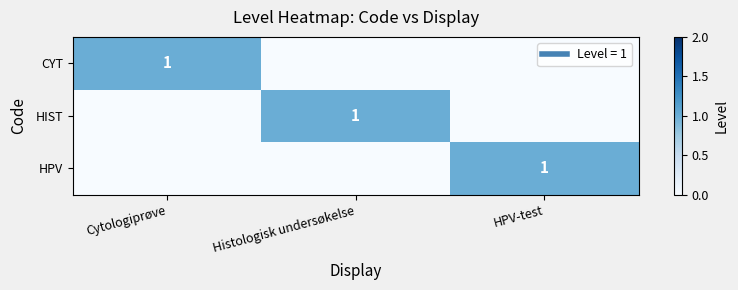

What is the difference between the maximum and minimum values in the HIST series?

1